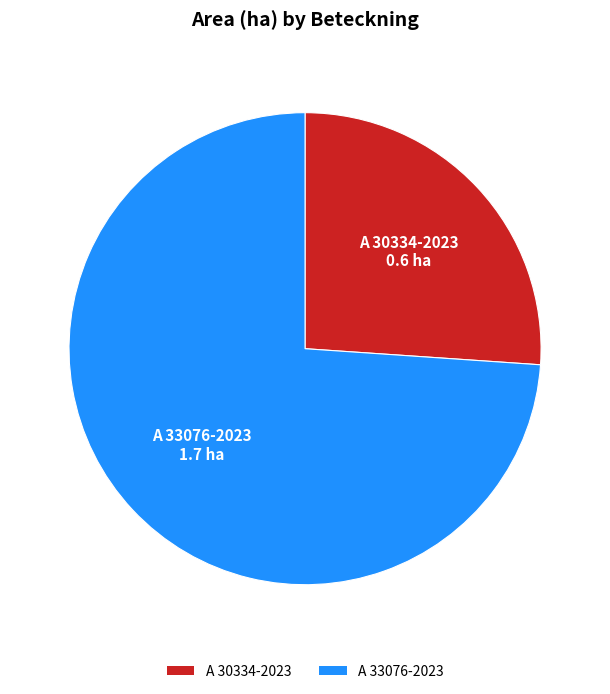

Which slice represents more than half of the pie?

A 33076-2023